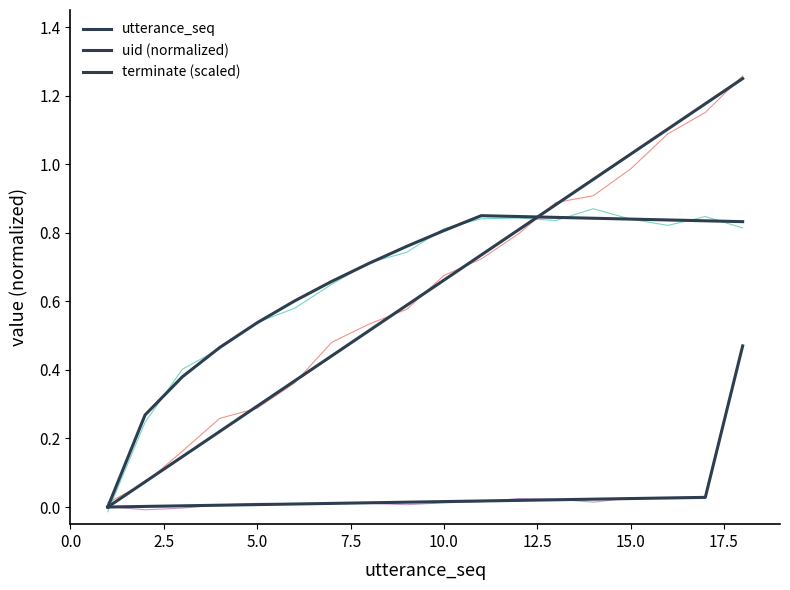

What is the difference between the maximum and minimum values in the utterance_seq series?

1.2